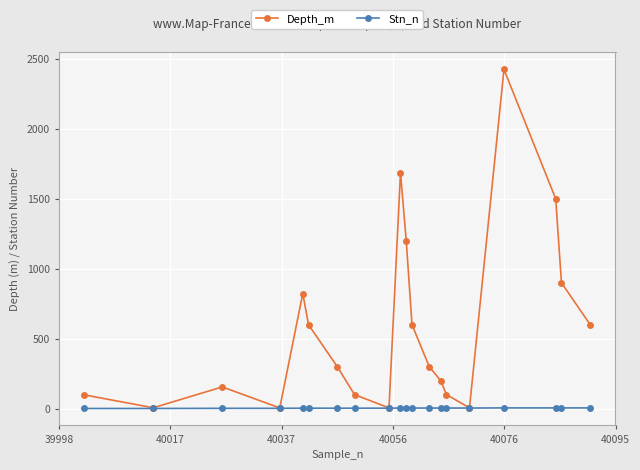

True or false: Depth_m has more than 2 interior local peaks.

True